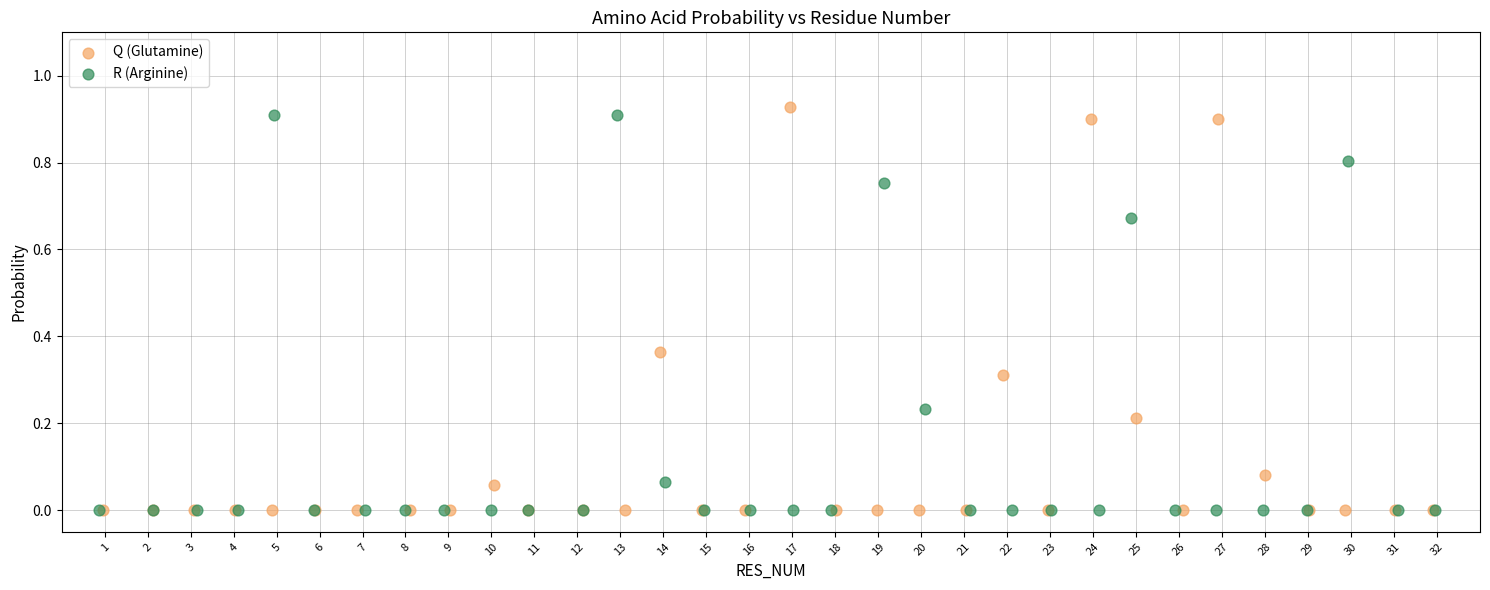

Which series has the largest Y range (max minus min)?

Q (Glutamine)